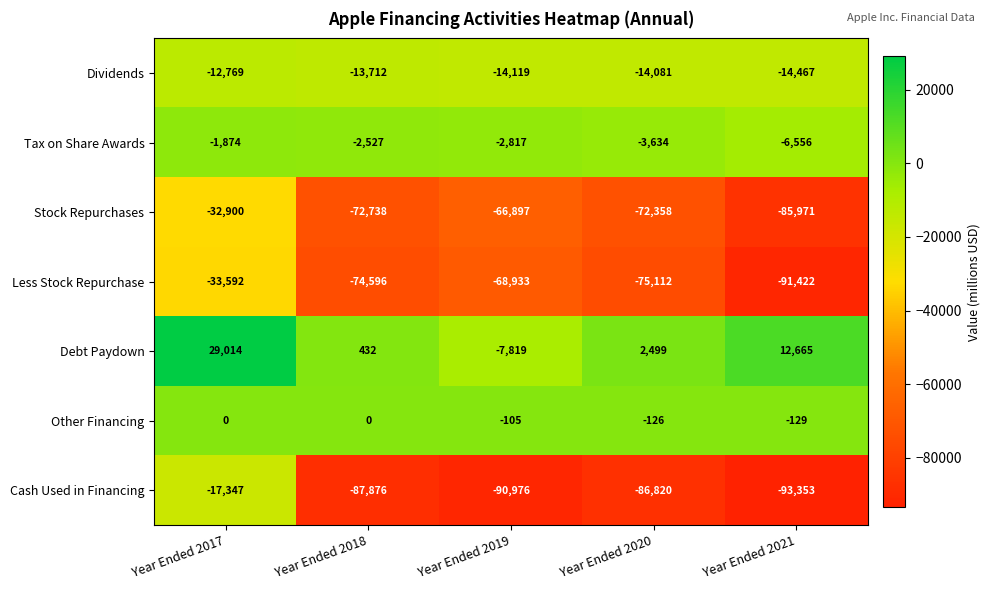

At which label does Less Stock Repurchase first exceed -74596?

Year Ended 2017